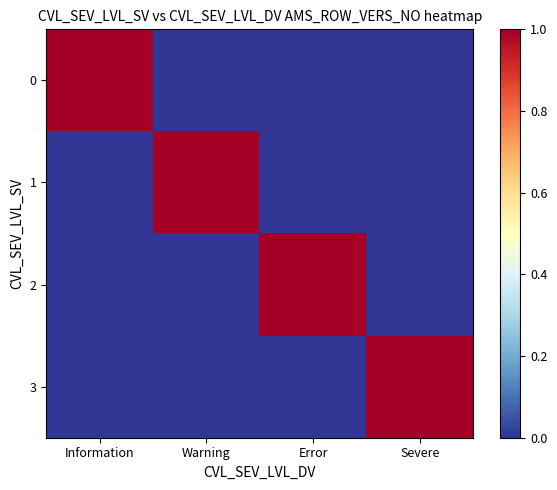

Reading left to right, what are all the values shown in this chart?

0: Information=1	Warning=0	Error=0	Severe=0
1: Information=0	Warning=1	Error=0	Severe=0
2: Information=0	Warning=0	Error=1	Severe=0
3: Information=0	Warning=0	Error=0	Severe=1